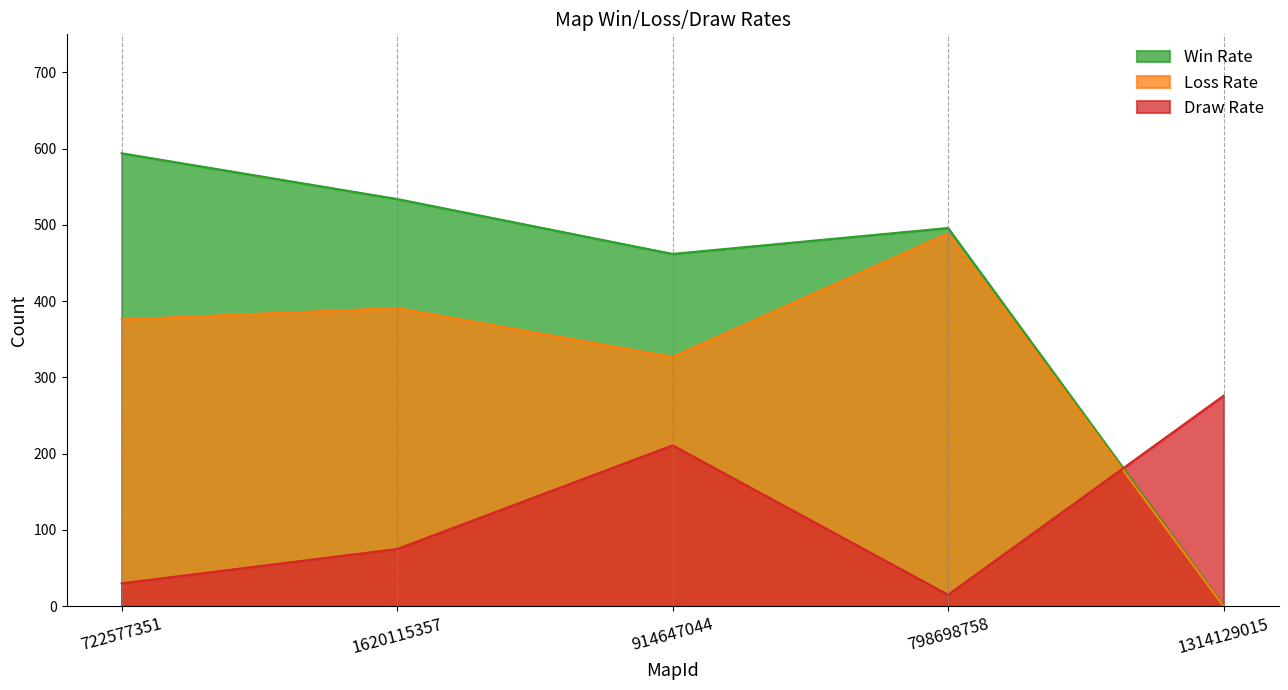

What is the greatest value displayed?

594